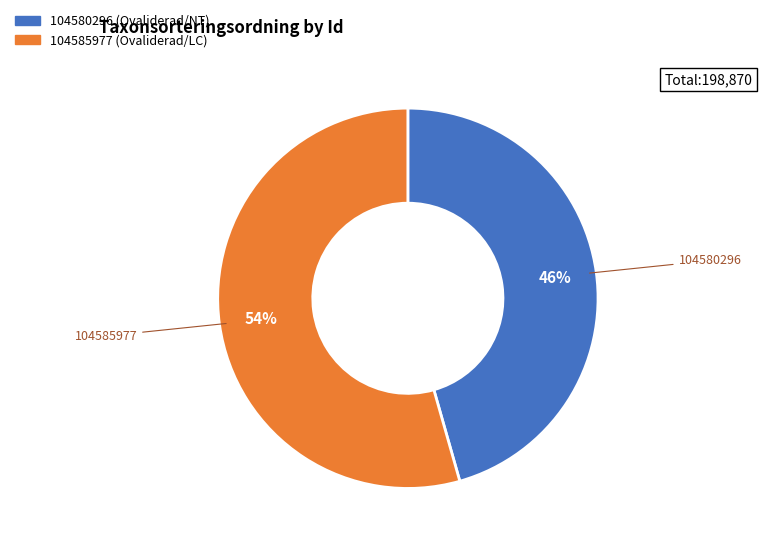

How many segments does this pie chart have?

2